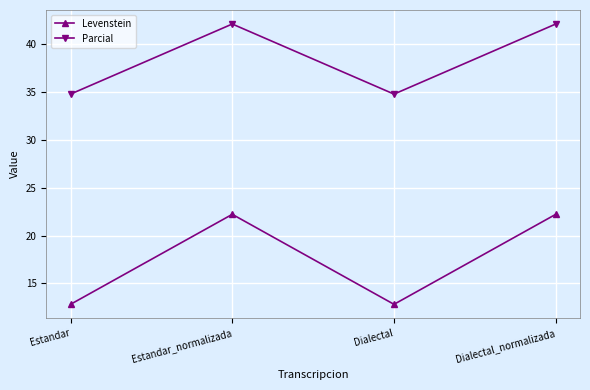

Read the Parcial value at Estandar.

34.8